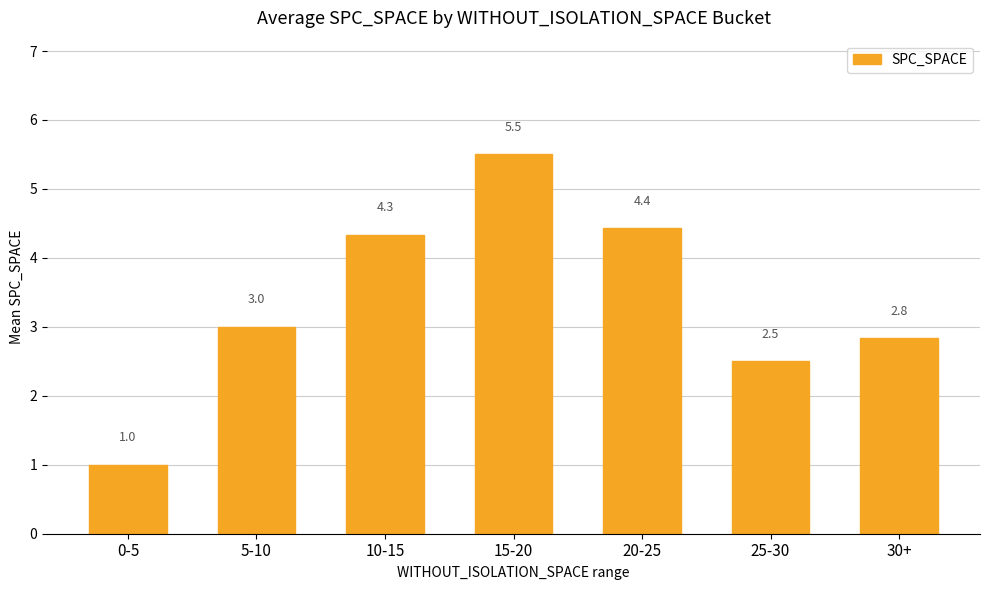

Rank the categories by value from lowest to highest.

0-5, 25-30, 30+, 5-10, 10-15, 20-25, 15-20